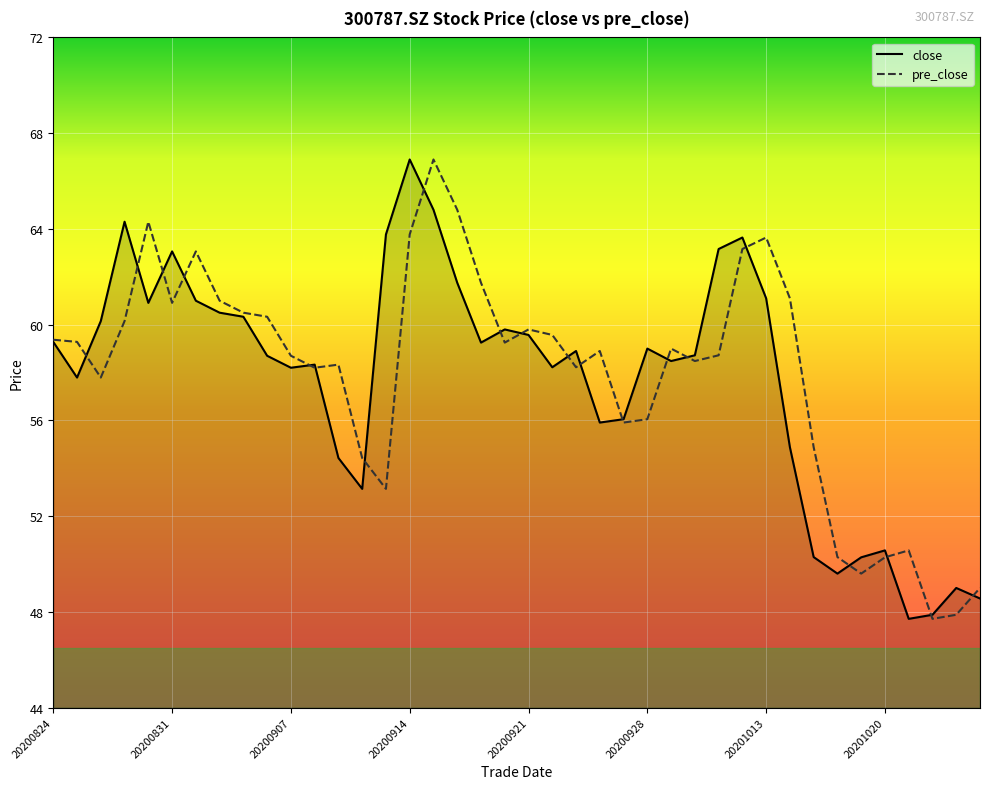

What is the lowest value of the pre_close series?

47.7